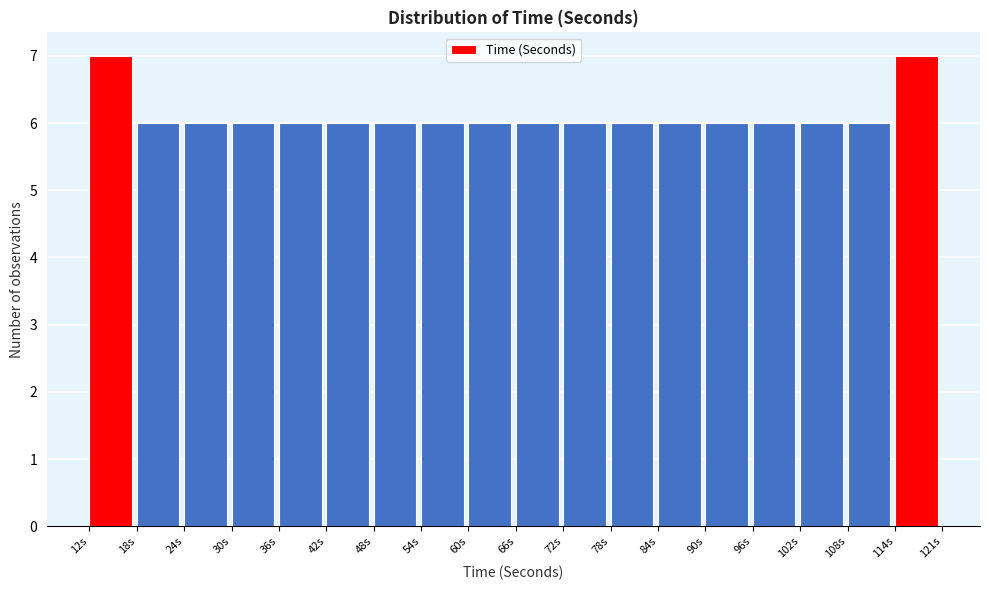

Reading left to right, list every bar in this chart as the range it spans on the x-axis followed by its height. Neither the bar edges nor the heights are printed on the chart, so give them approximately, as read against the axes.

12 to 18: 7
18 to 24: 6
24 to 30: 6
30 to 36: 6
36 to 42: 6
42 to 48: 6
48 to 54: 6
54 to 60: 6
60 to 67: 6
67 to 73: 6
73 to 79: 6
79 to 85: 6
85 to 91: 6
91 to 97: 6
97 to 103: 6
103 to 109: 6
109 to 115: 6
115 to 121: 7